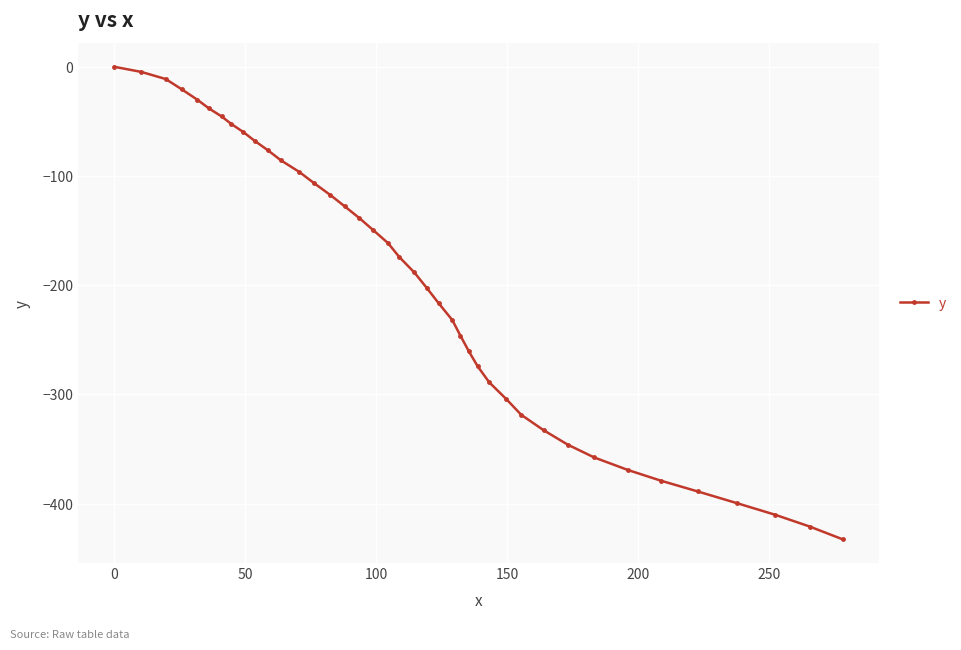

What is the value of the 39th point from the left?

-420.9